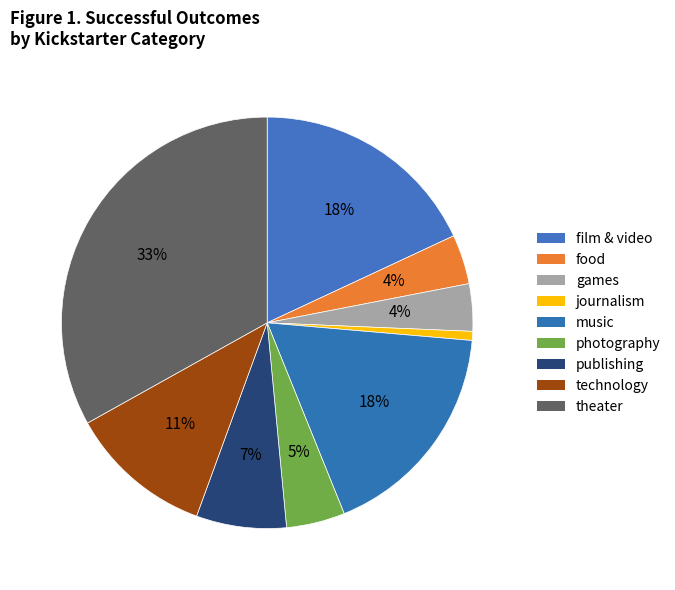

Does games account for over 50% of the chart?

No